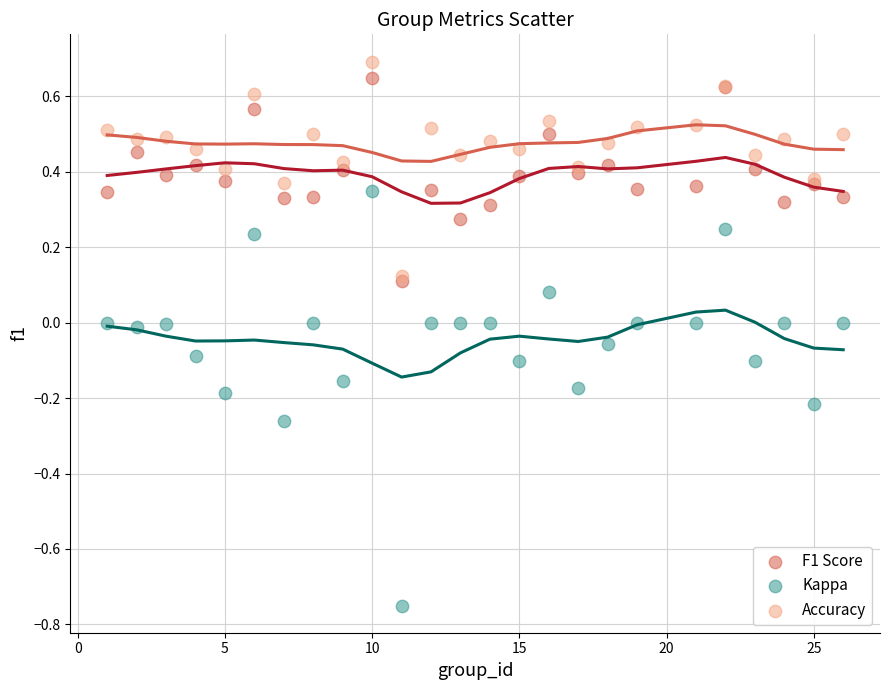

Which series has the largest Y range (max minus min)?

Kappa